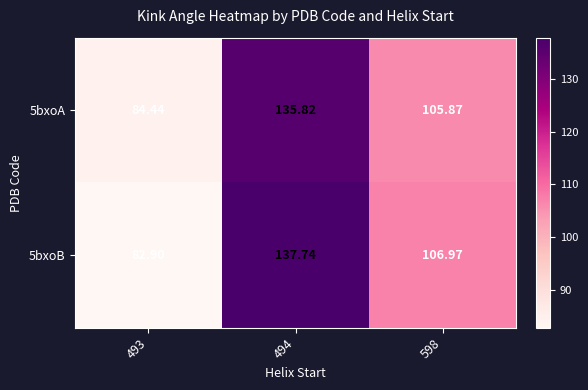

At 494, list the series in order from smallest to largest.

5bxoA, 5bxoB